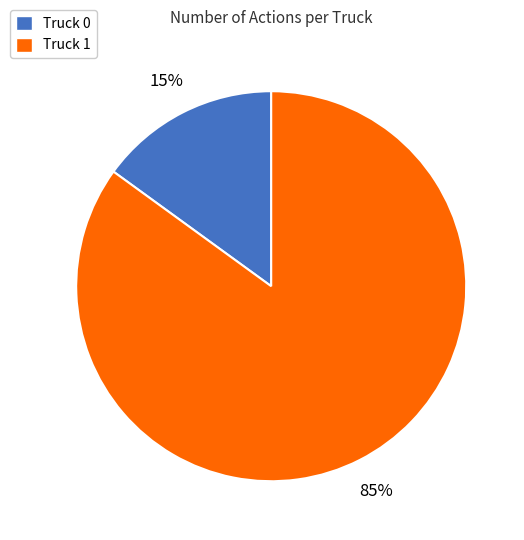

Is it true that Truck 1 is 85% of the pie?

True